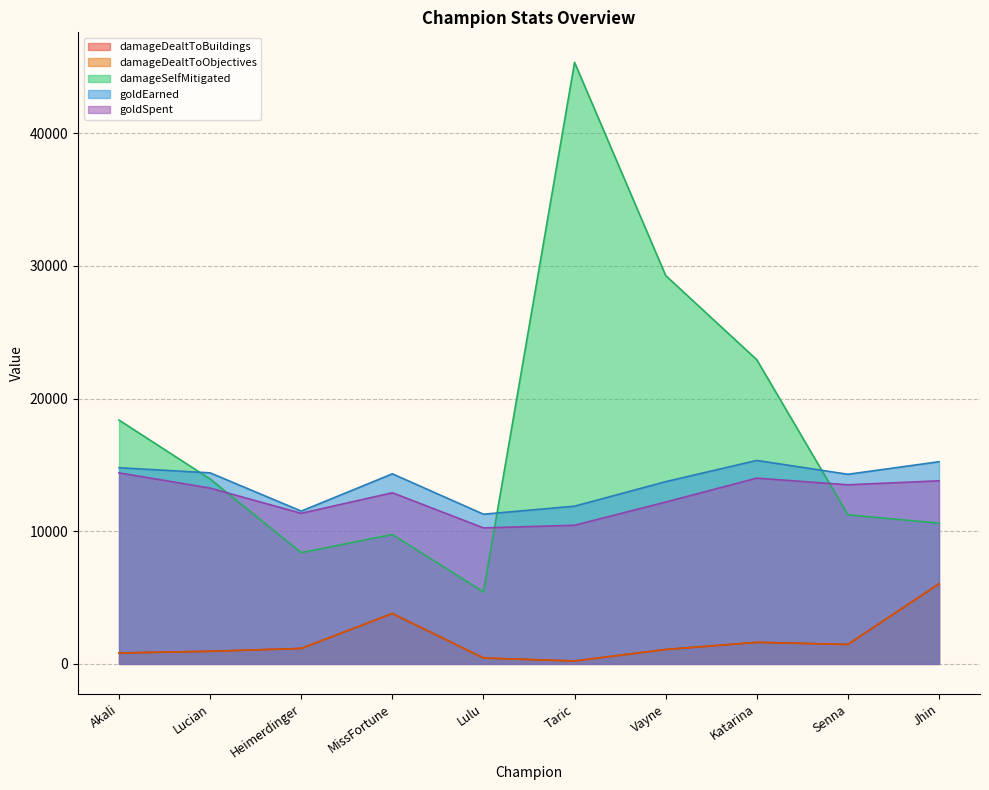

Where is damageDealtToObjectives nearest to the value 3127?

MissFortune